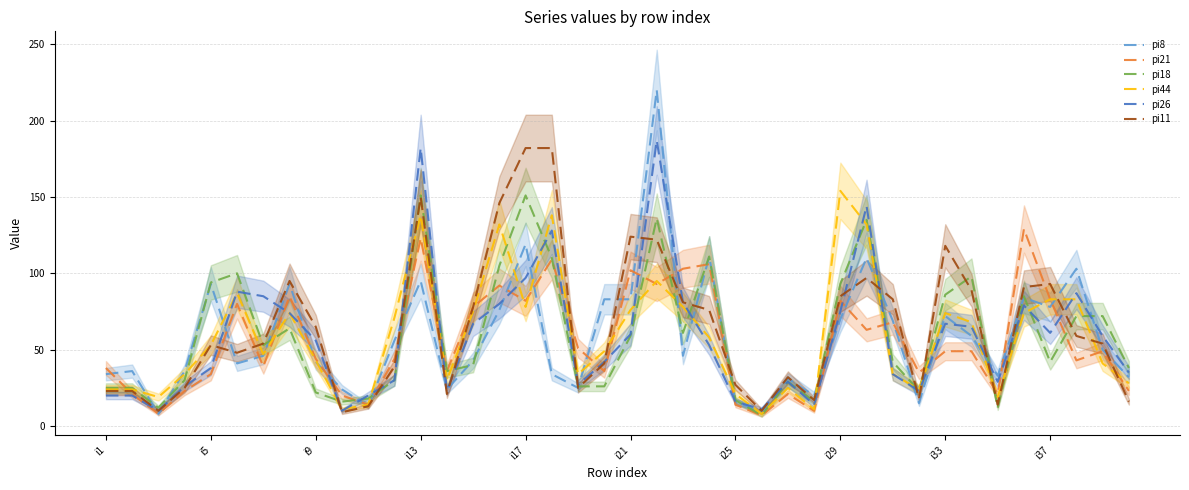

How many lines are shown in the chart?

6